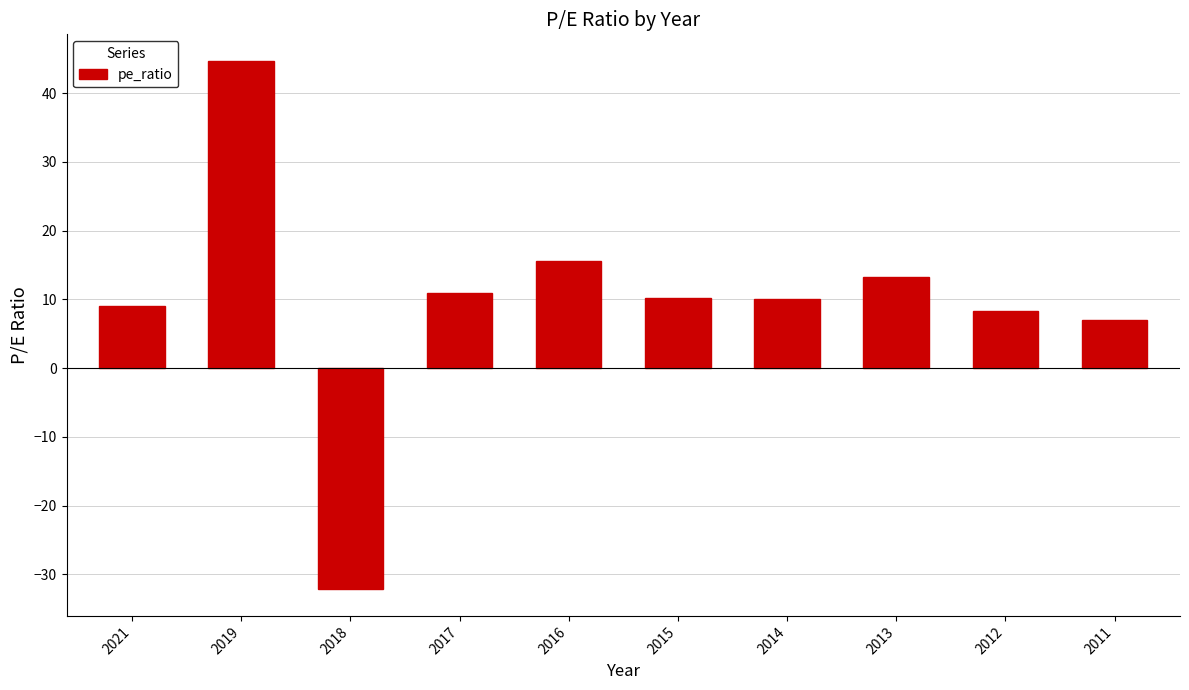

What is the change in value from 2018 to 2014?

+42.2